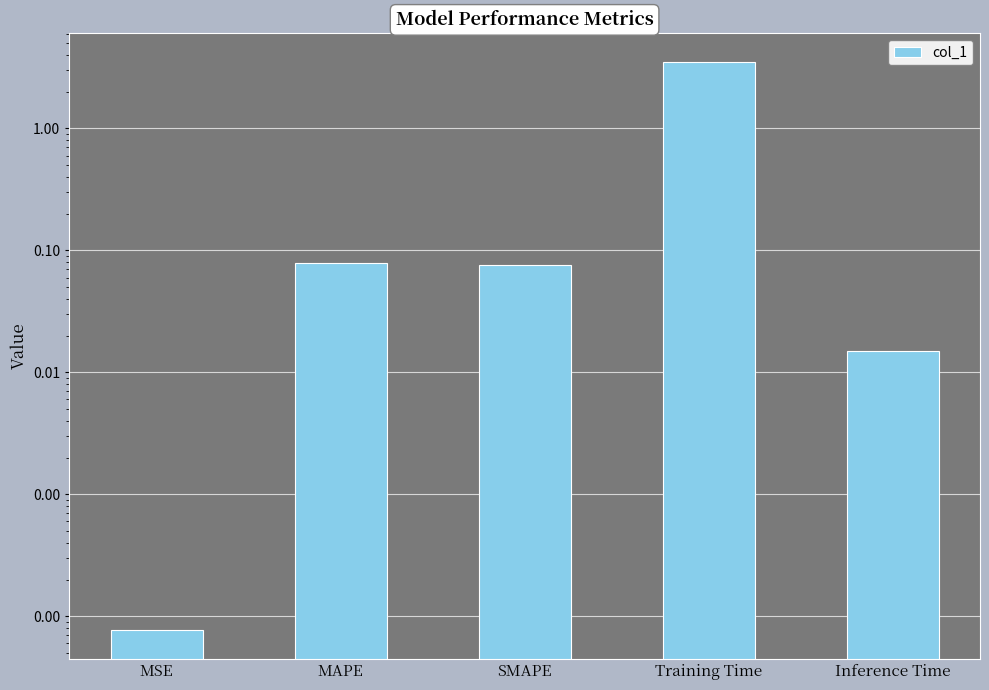

What is the label of the 2nd bar from the left?

MAPE